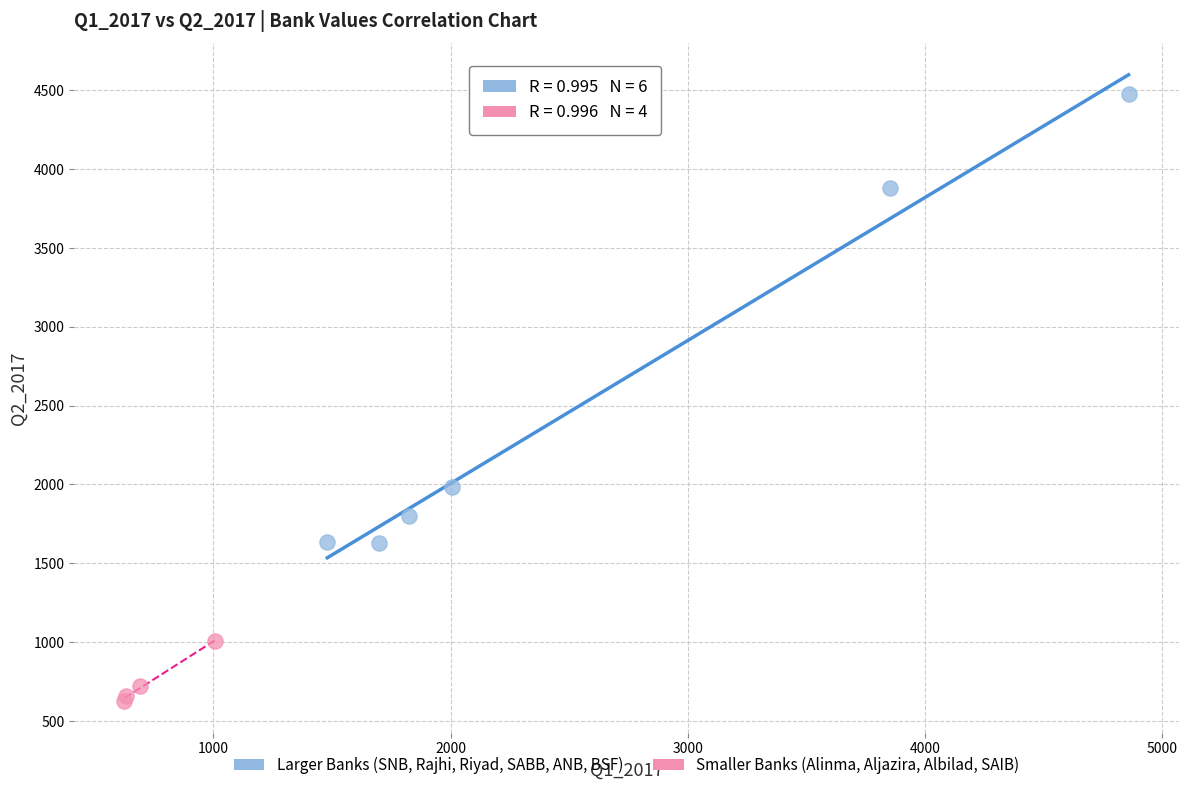

Which series reaches the maximum Y coordinate?

Larger Banks (SNB, Rajhi, Riyad, SABB, ANB, BSF)